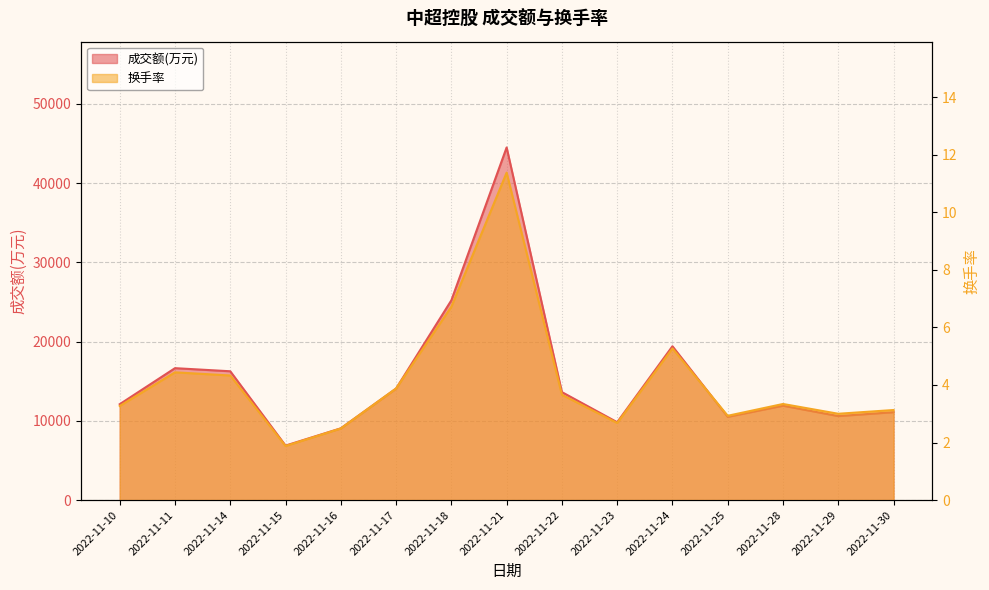

Does the chart have visible grid lines?

Yes